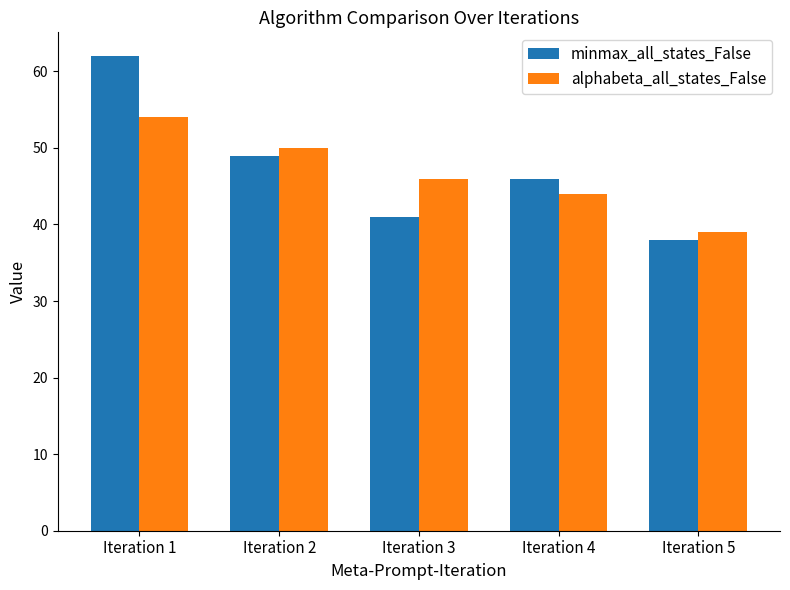

What is the total value across all series at Iteration 5?

77